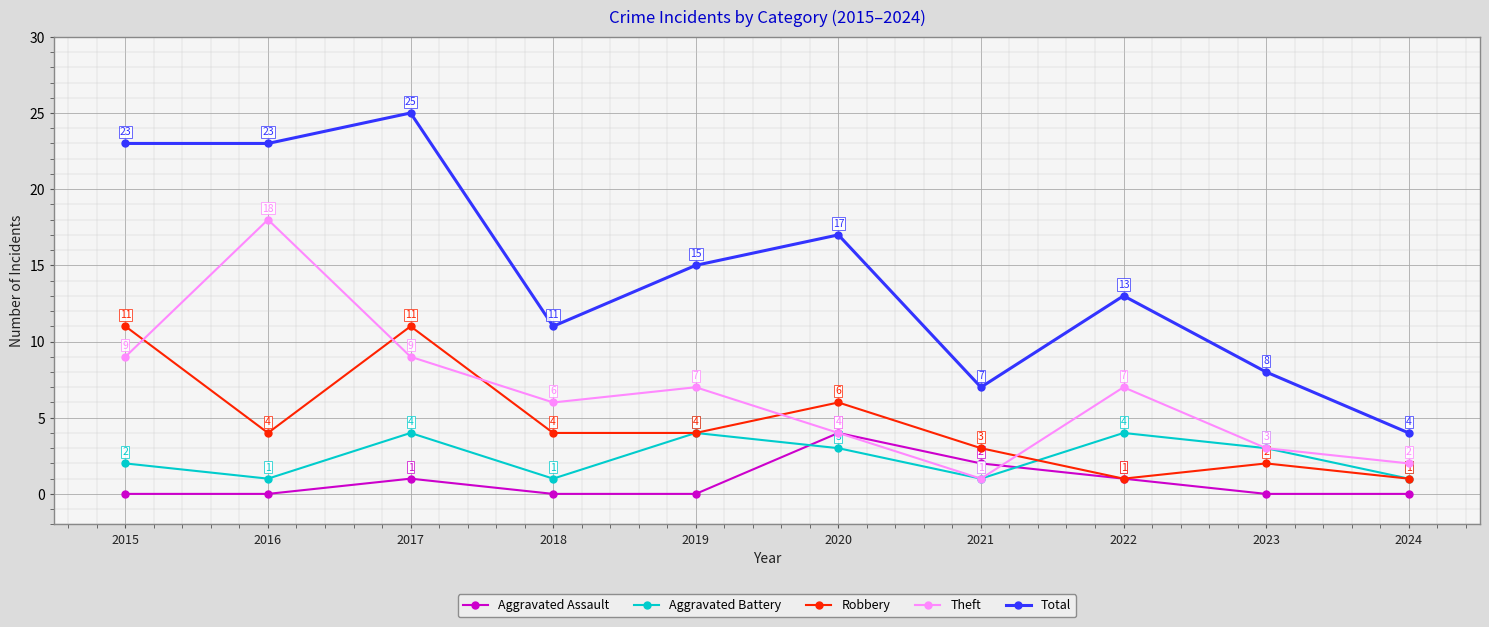

What are all the series names shown in the legend?

Aggravated Assault, Aggravated Battery, Robbery, Theft, Total